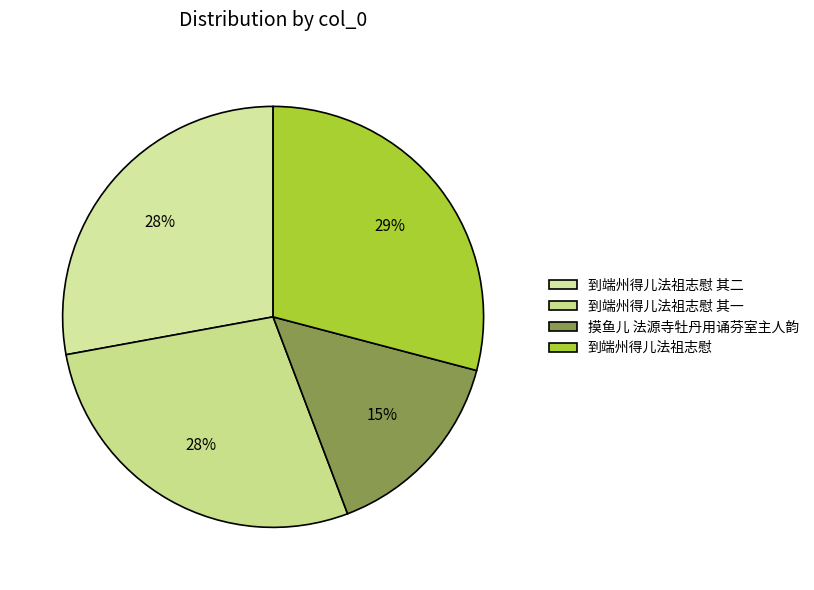

True or false: 到端州得儿法祖志慰 其二 accounts for 39% of the total.

False